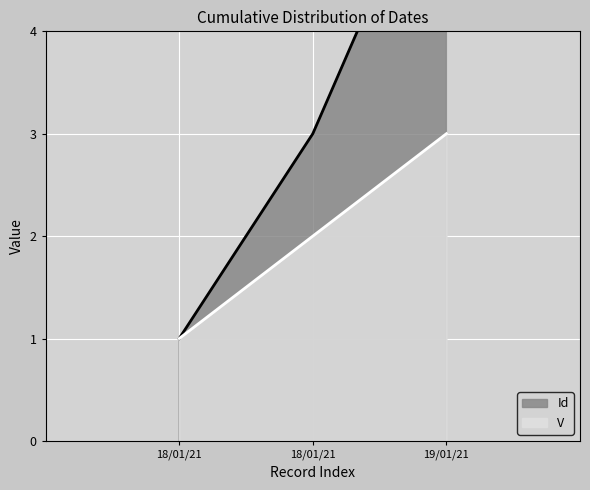

Where is the data nearest to the value 2?

18/01/21